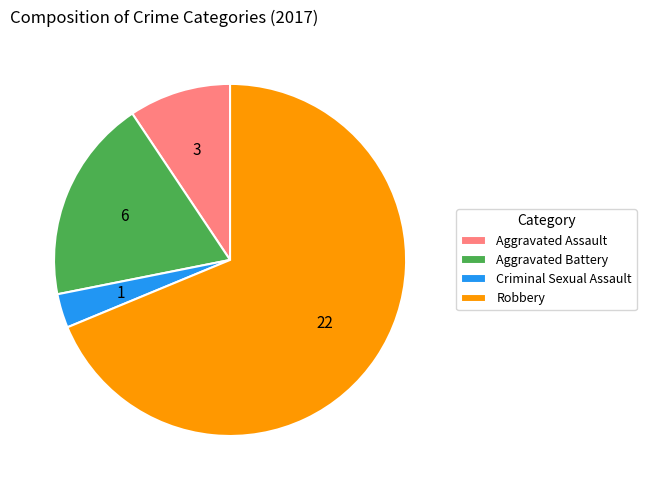

Is it true that Robbery is 63% of the pie?

False